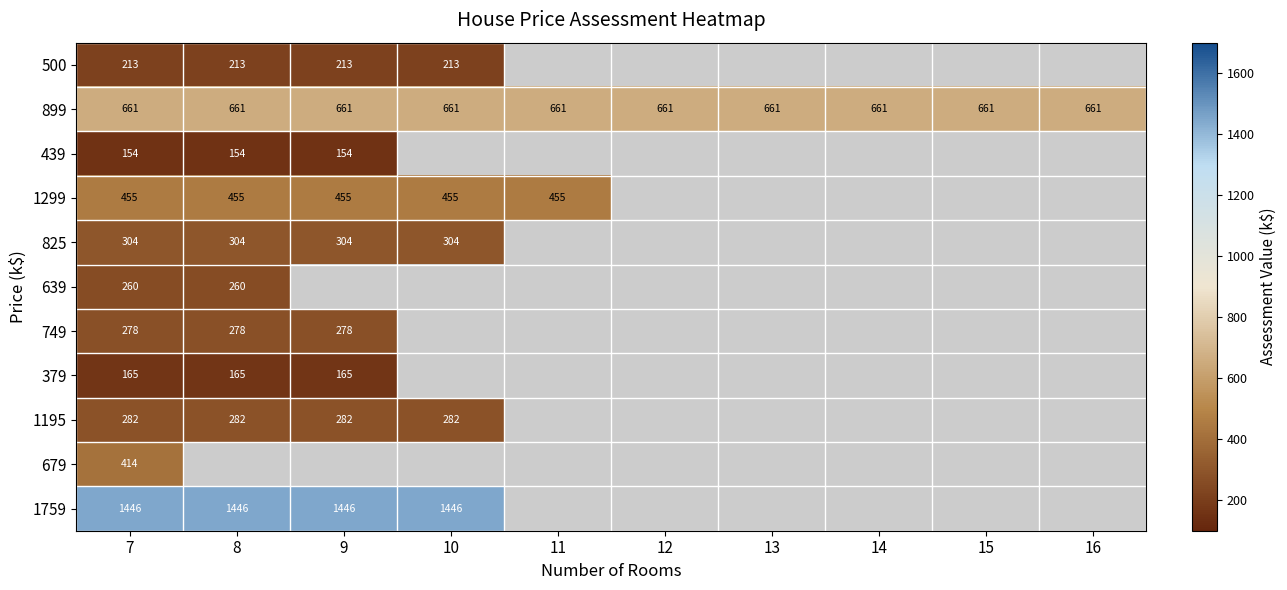

Rank the series at 7 from lowest to highest value.

439, 379, 500, 639, 749, 1195, 825, 679, 1299, 899, 1759